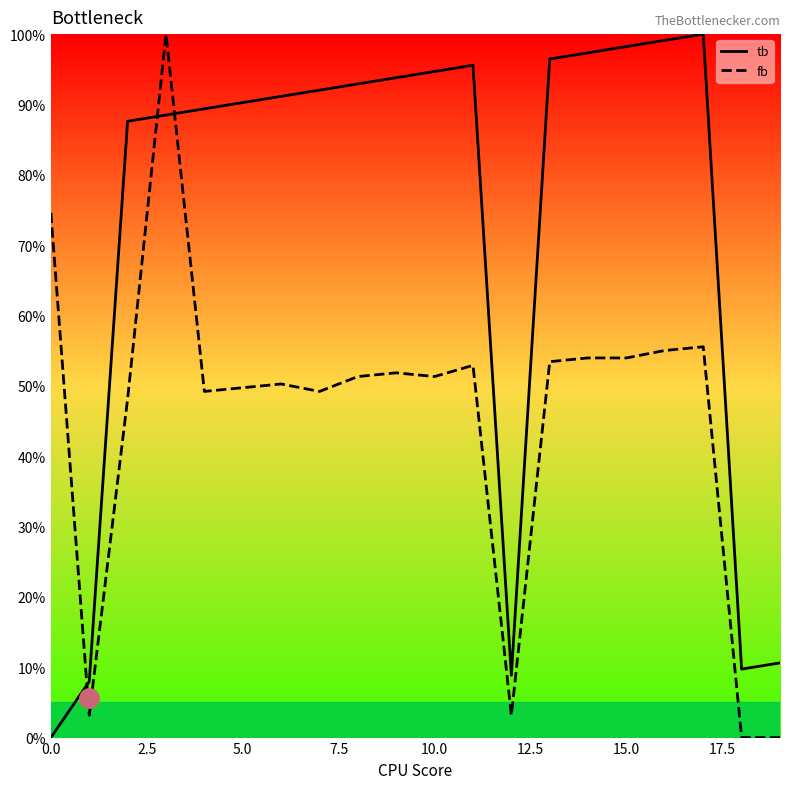

What is the maximum value shown in the chart?

100.0